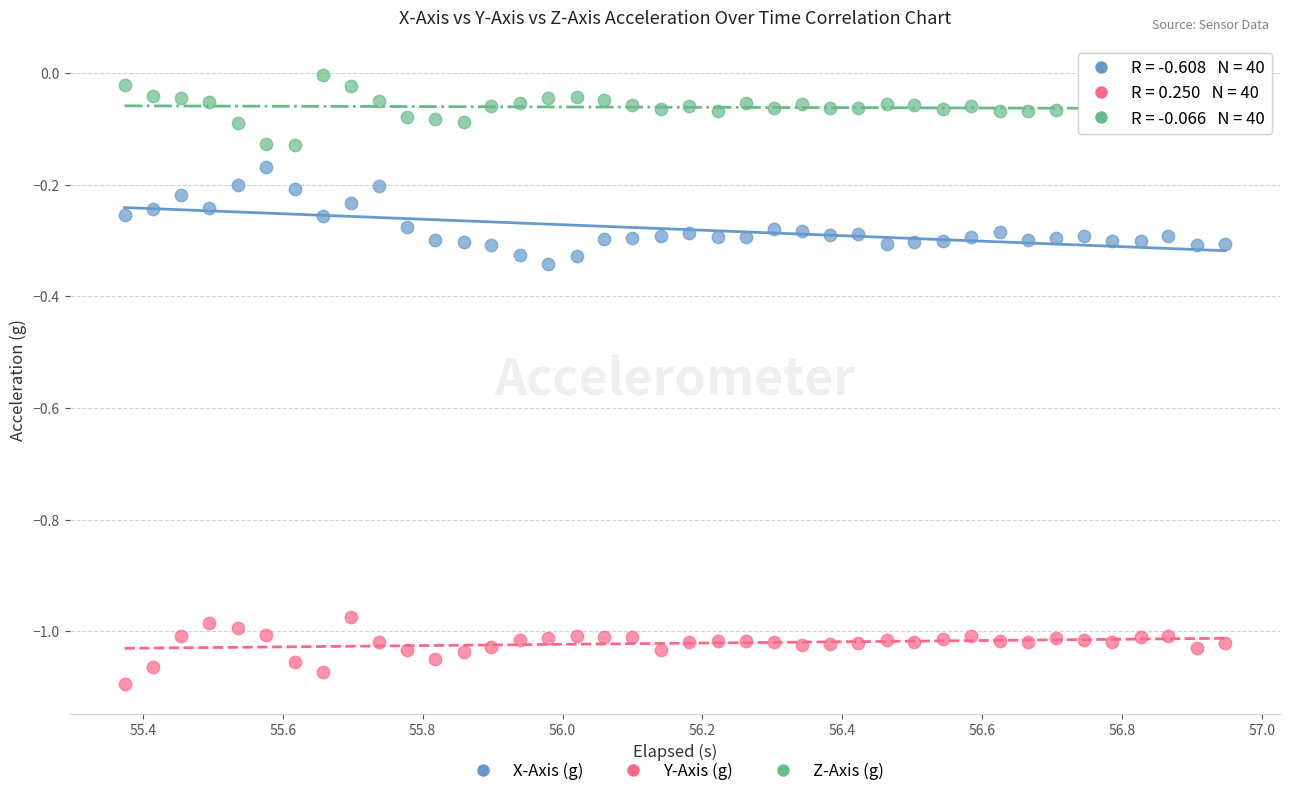

Which series has the largest Y range (max minus min)?

X-Axis (g)